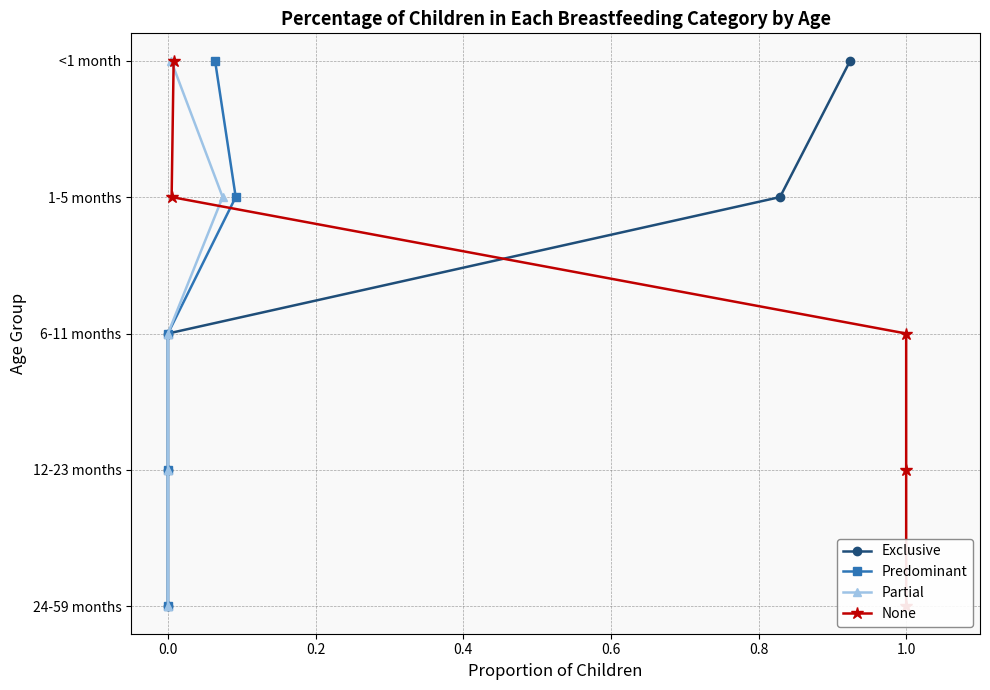

Is the value of Predominant at 0.2 greater than the value of Partial at 0.0?

Yes